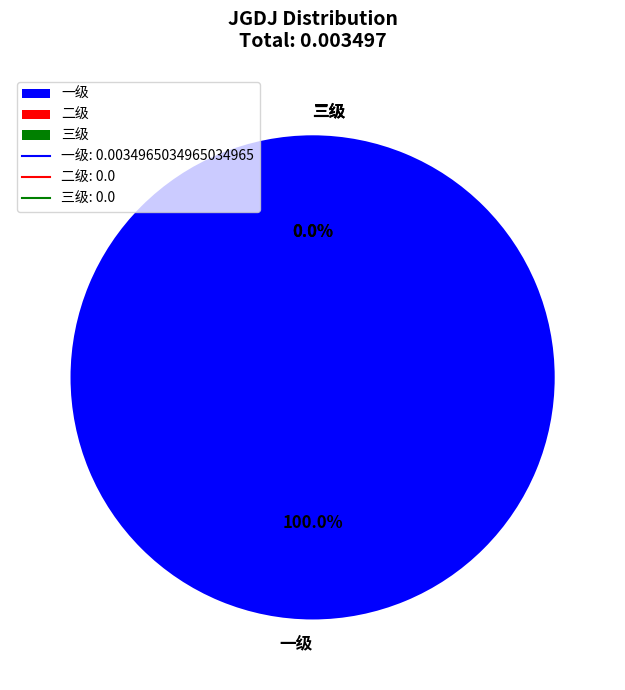

What is the smallest slice in the pie chart?

二级